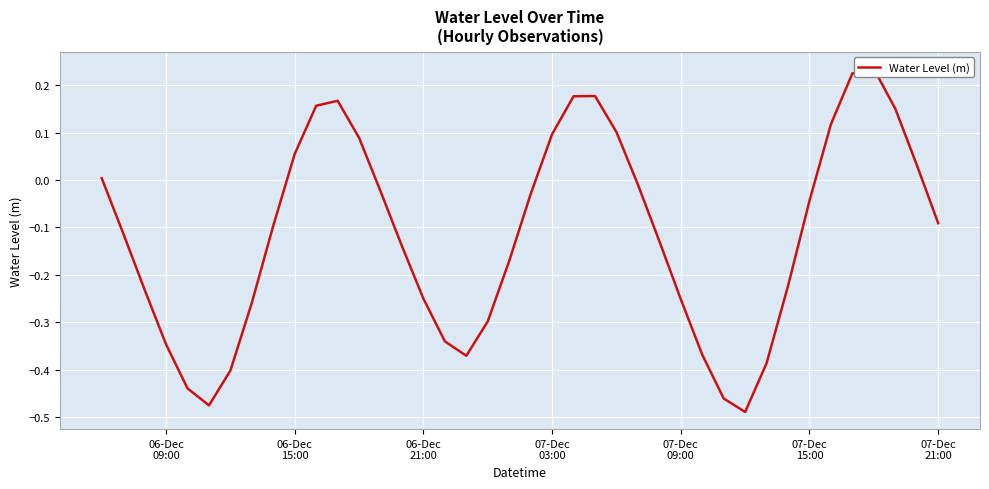

Reading left to right, extract all data points from this chart.

0.0	-0.1	-0.2	-0.3	-0.4	-0.5	-0.4	-0.3	-0.1	0.1	0.2	0.2	0.1	-0.0	-0.1	-0.3	-0.3	-0.4	-0.3	-0.2	-0.0	0.1	0.2	0.2	0.1	-0.0	-0.1	-0.3	-0.4	-0.5	-0.5	-0.4	-0.2	-0.0	0.1	0.2	0.2	0.2	0.0	-0.1